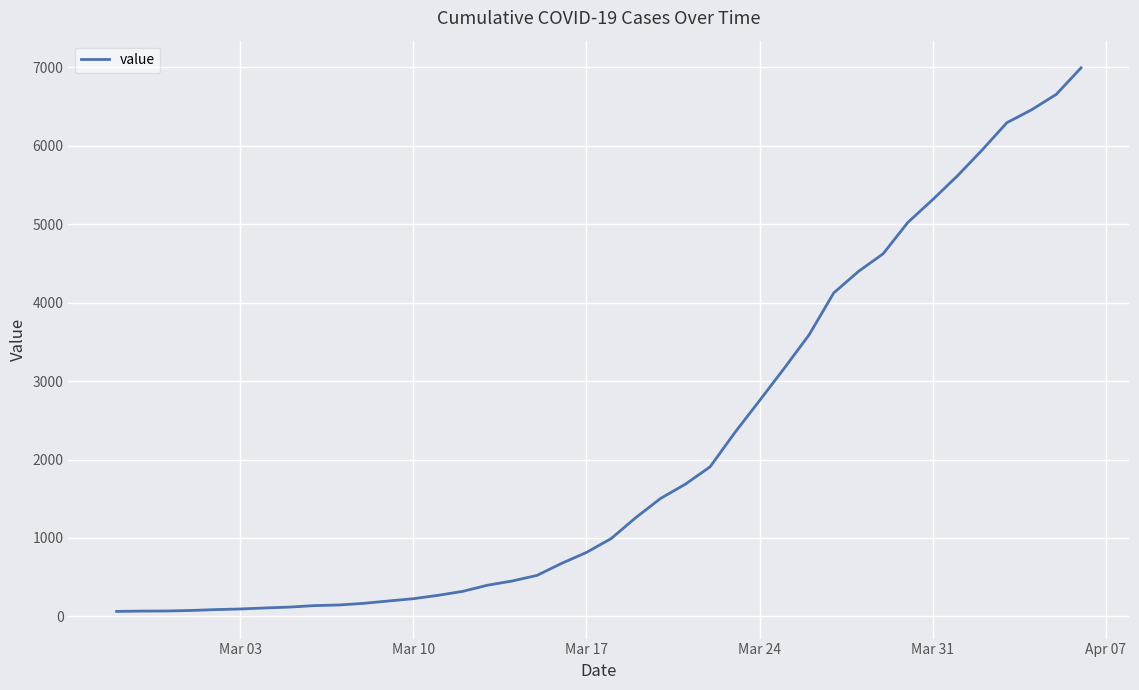

What is the difference between the second highest and minimum values?

6593